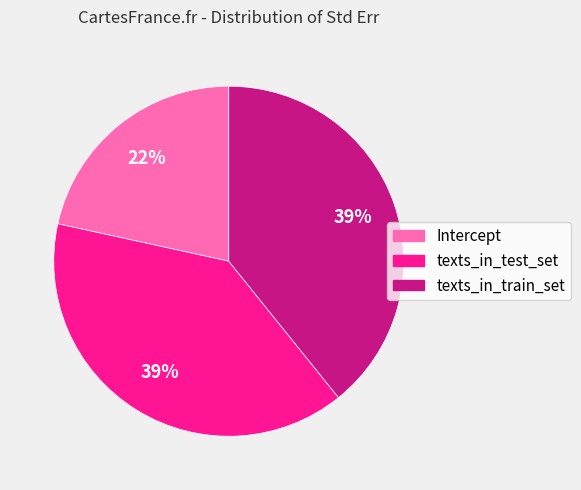

Is the sum of texts_in_test_set and texts_in_train_set greater than half?

Yes